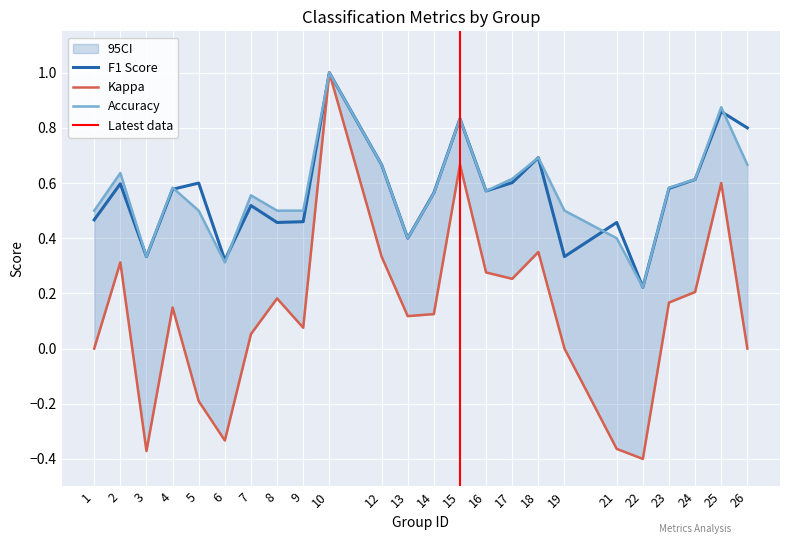

True or false: f1 and accuracy cross at least once.

True